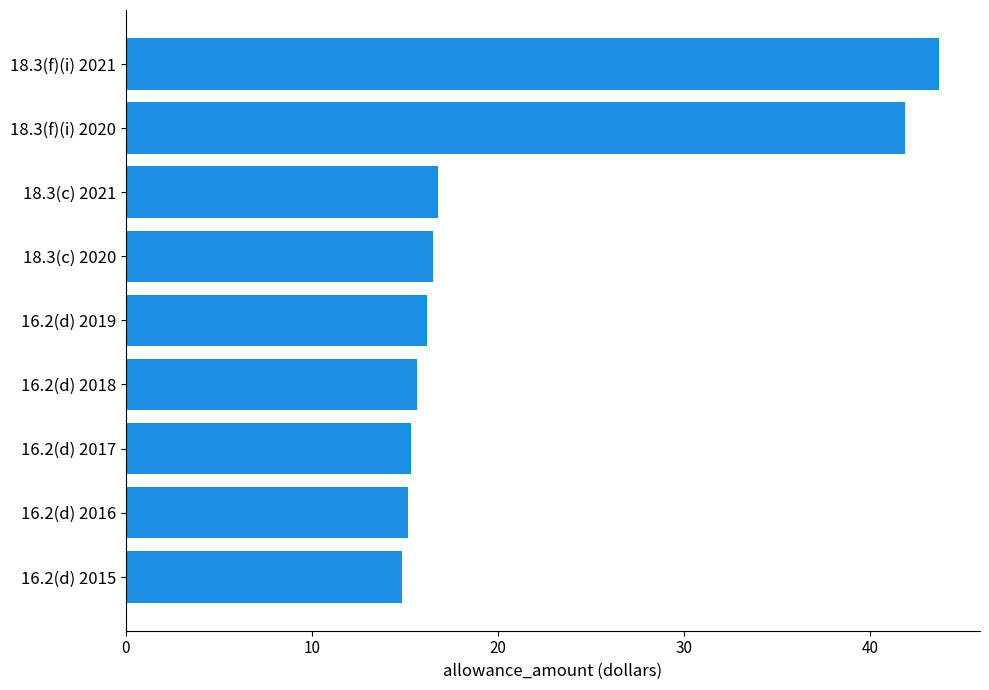

What is the difference between the second highest and minimum values?

27.0